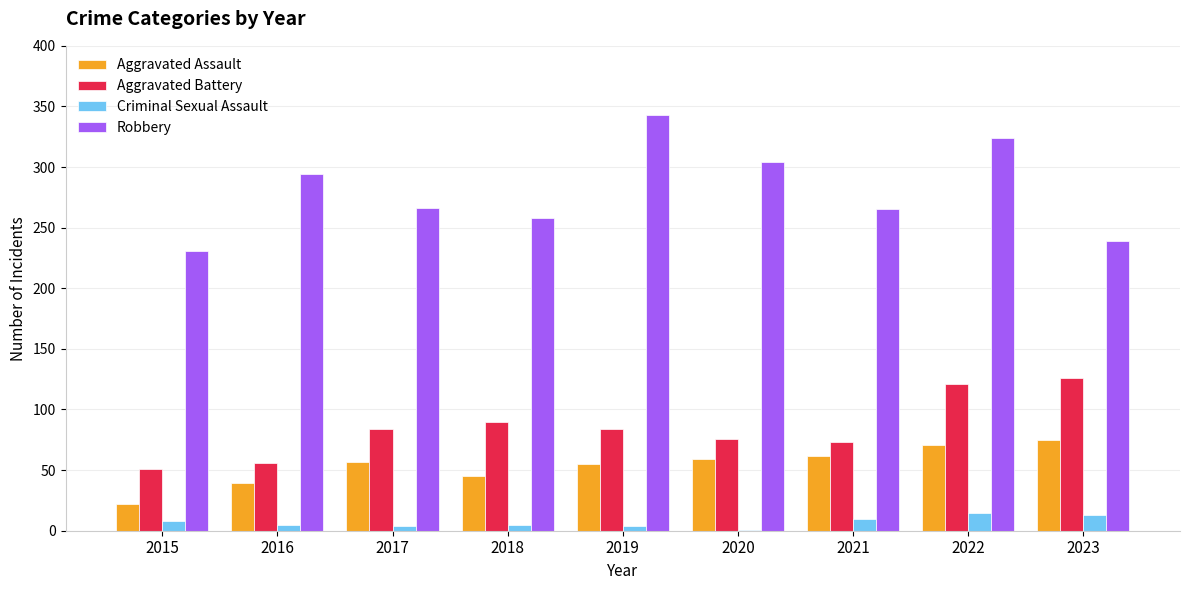

Which series has the largest total across all categories?

Robbery